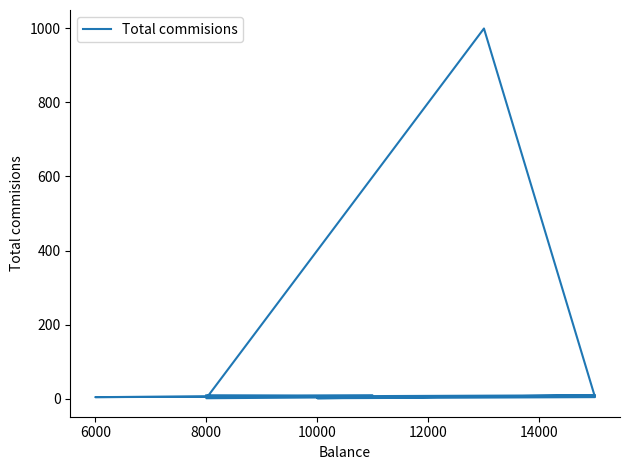

What is the smallest value displayed?

2